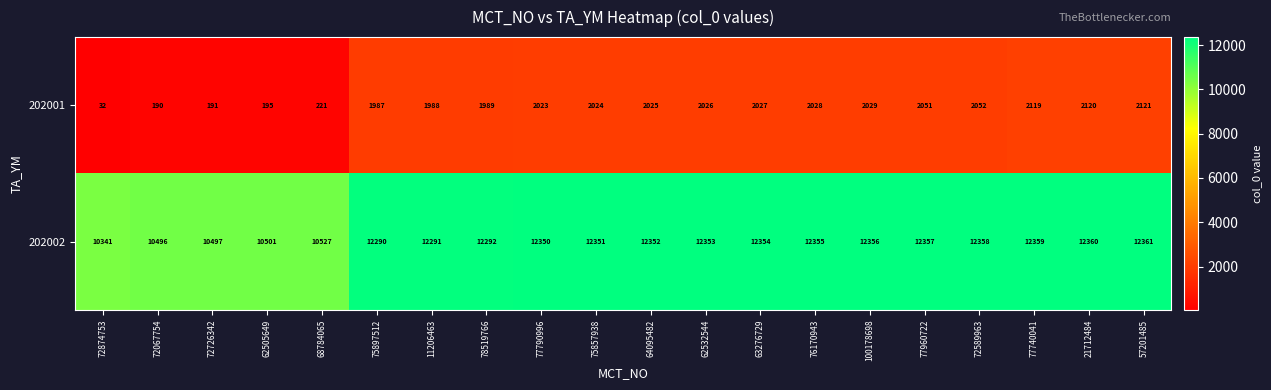

What is the difference between the highest and lowest values at 77960722?

10306